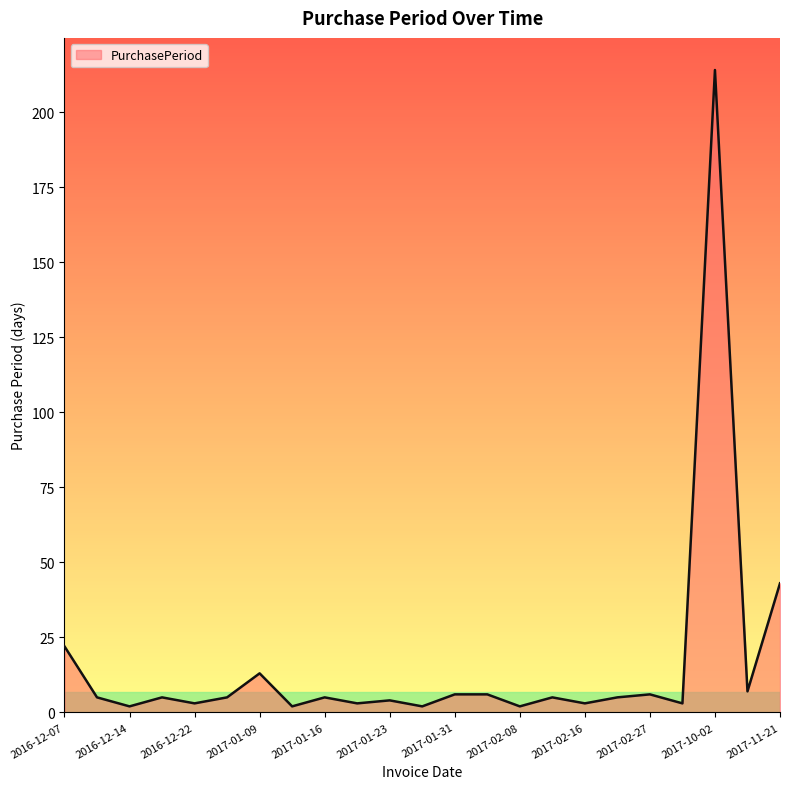

What is the greatest value displayed?

214